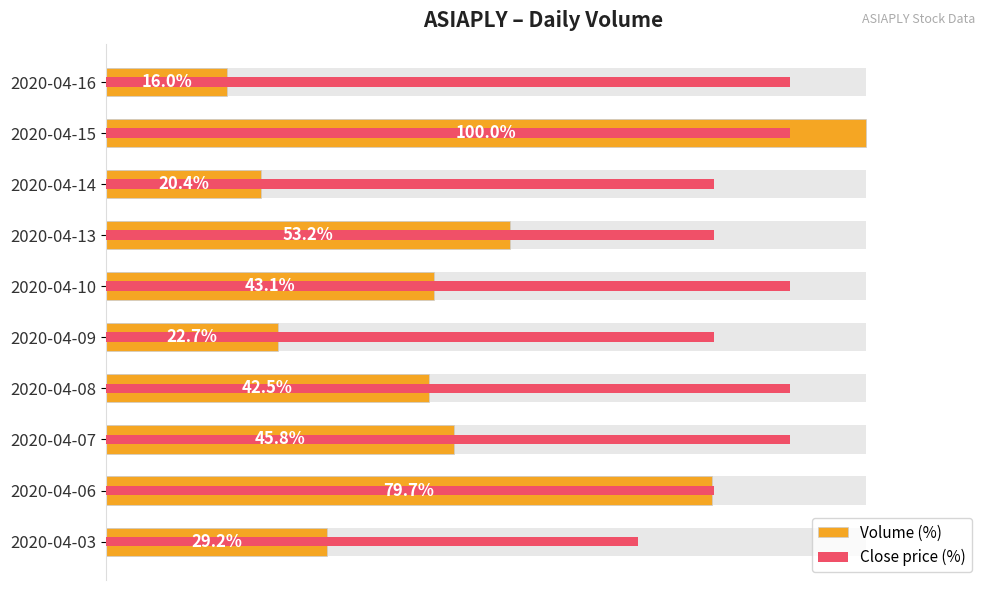

What is the difference between the maximum and minimum values in the Close price (%) series?

20.0